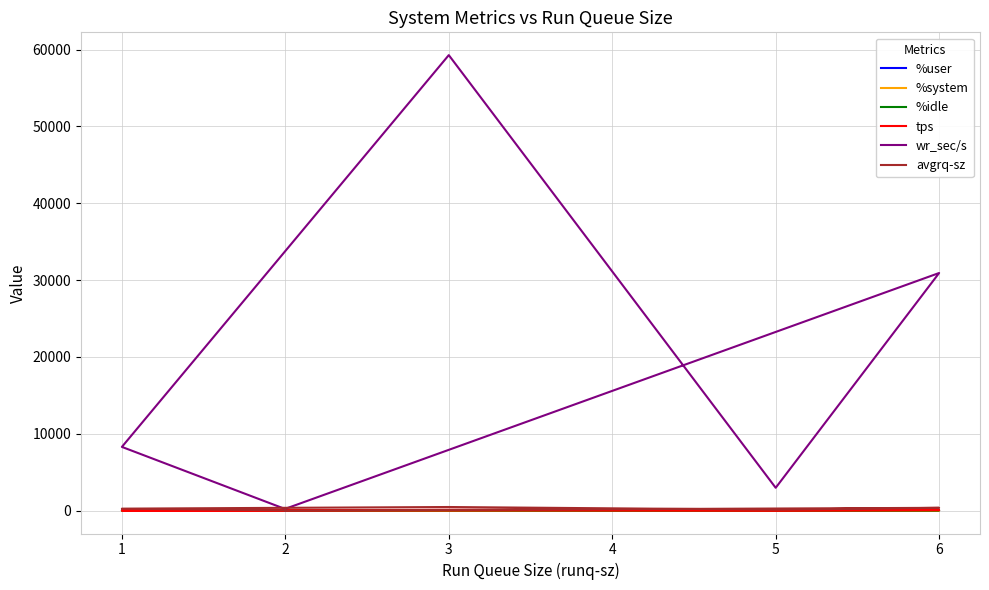

The tps series shows 21.2 at 5. True or false?

True